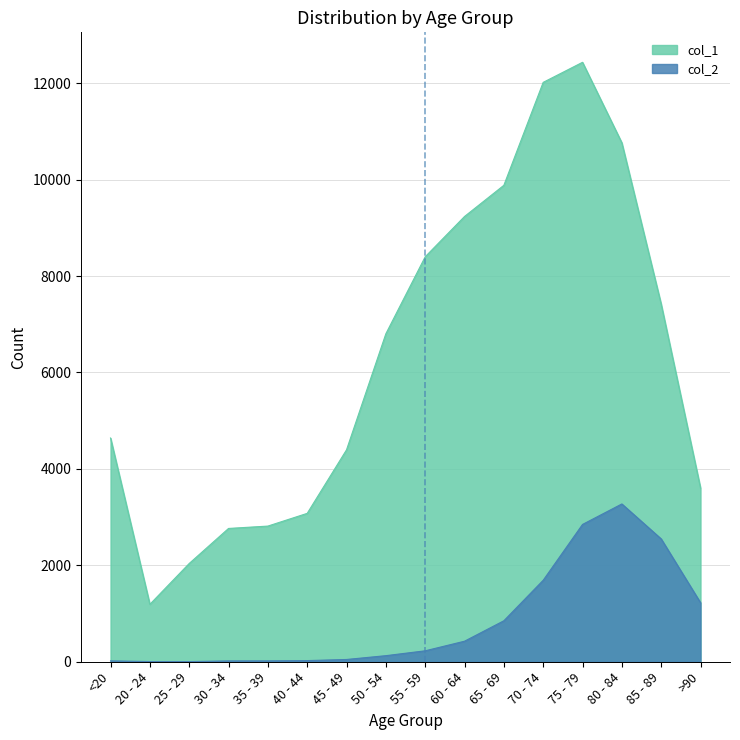

Is the value of col_2 at <20 greater than the value of col_1 at >90?

No